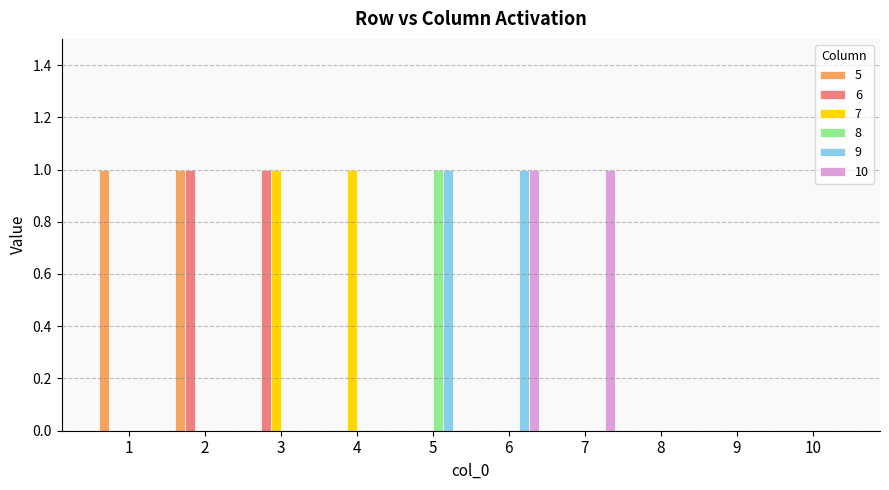

The value of 9 at 5 is 0. True or false?

False